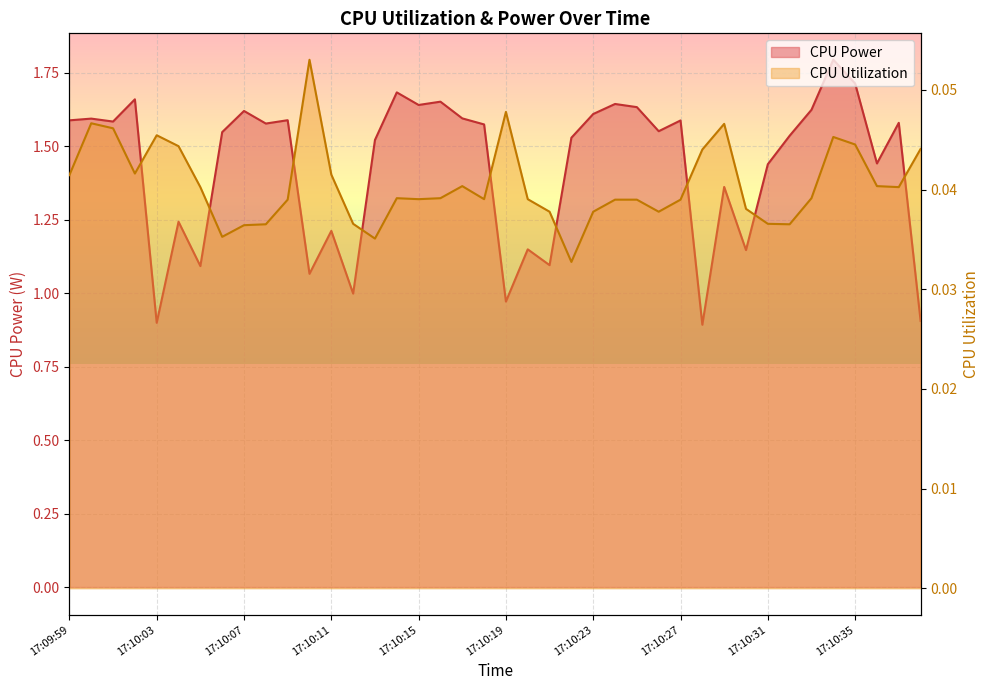

Reading left to right, extract all data points from this chart.

CPU Power: 17:09:59=1.6	17:10:00=1.6	17:10:01=1.6	17:10:02=1.7	17:10:03=0.9	17:10:04=1.2	17:10:05=1.1	17:10:06=1.5	17:10:07=1.6	17:10:08=1.6	17:10:09=1.6	17:10:10=1.1	17:10:11=1.2	17:10:12=1.0	17:10:13=1.5	17:10:14=1.7	17:10:15=1.6	17:10:16=1.7	17:10:17=1.6	17:10:18=1.6	17:10:19=1.0	17:10:20=1.1	17:10:21=1.1	17:10:22=1.5	17:10:23=1.6	17:10:24=1.6	17:10:25=1.6	17:10:26=1.6	17:10:27=1.6	17:10:28=0.9	17:10:29=1.4	17:10:30=1.1	17:10:31=1.4	17:10:32=1.5	17:10:33=1.6	17:10:34=1.8	17:10:35=1.7	17:10:36=1.4	17:10:37=1.6	17:10:38=0.9
CPU Utilization: 17:09:59=0.0	17:10:00=0.0	17:10:01=0.0	17:10:02=0.0	17:10:03=0.0	17:10:04=0.0	17:10:05=0.0	17:10:06=0.0	17:10:07=0.0	17:10:08=0.0	17:10:09=0.0	17:10:10=0.1	17:10:11=0.0	17:10:12=0.0	17:10:13=0.0	17:10:14=0.0	17:10:15=0.0	17:10:16=0.0	17:10:17=0.0	17:10:18=0.0	17:10:19=0.0	17:10:20=0.0	17:10:21=0.0	17:10:22=0.0	17:10:23=0.0	17:10:24=0.0	17:10:25=0.0	17:10:26=0.0	17:10:27=0.0	17:10:28=0.0	17:10:29=0.0	17:10:30=0.0	17:10:31=0.0	17:10:32=0.0	17:10:33=0.0	17:10:34=0.0	17:10:35=0.0	17:10:36=0.0	17:10:37=0.0	17:10:38=0.0